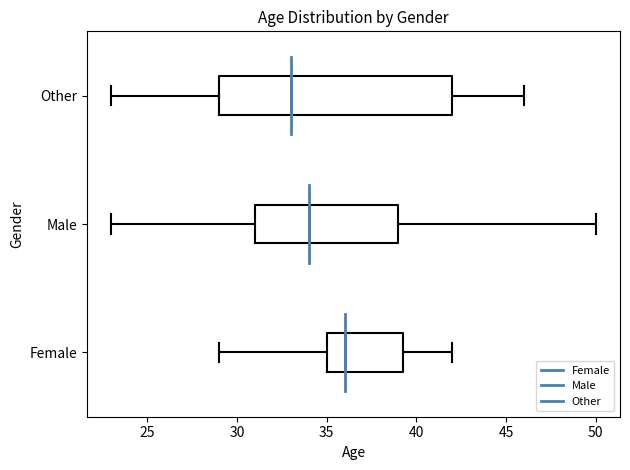

Reading bottom to top, transcribe this box plot: for each box, give where its median line is, the range the box spans, and where its two whiskers end, as read against the x-axis. The values are not printed on the chart, so give them approximately, as read against the axis.

Female: median 36.0, box 35.0 to 39.5, whiskers 29.0 to 42.0
Male: median 34.0, box 31.0 to 39.0, whiskers 23.0 to 50.0
Other: median 33.0, box 29.0 to 42.0, whiskers 23.0 to 46.0